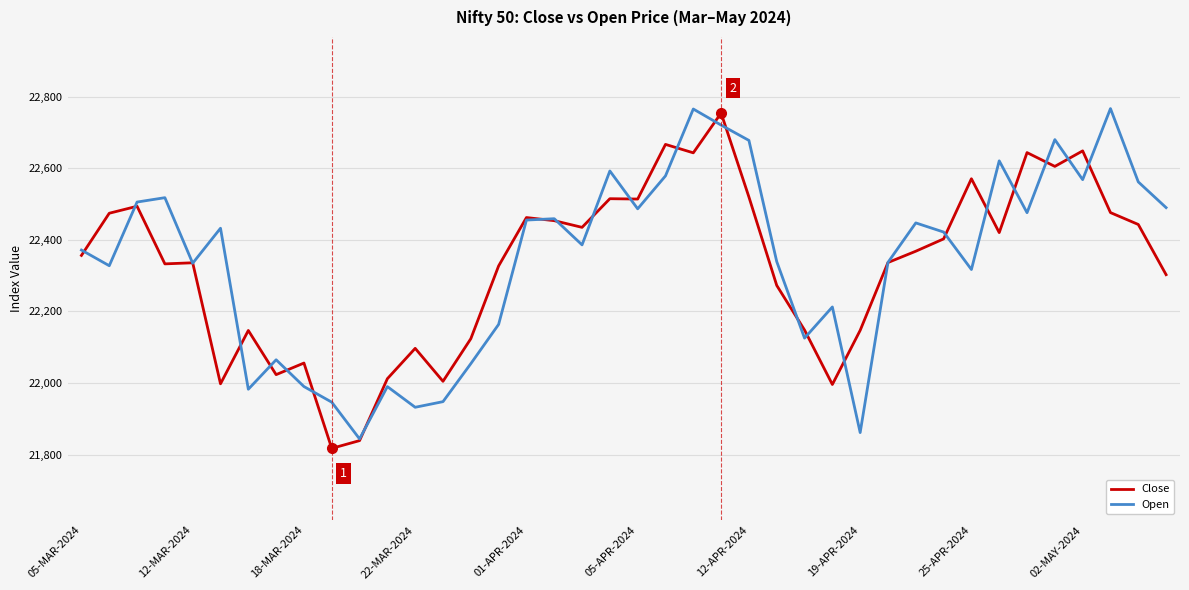

List the series in order of their overall mean, highest first.

Open, Close